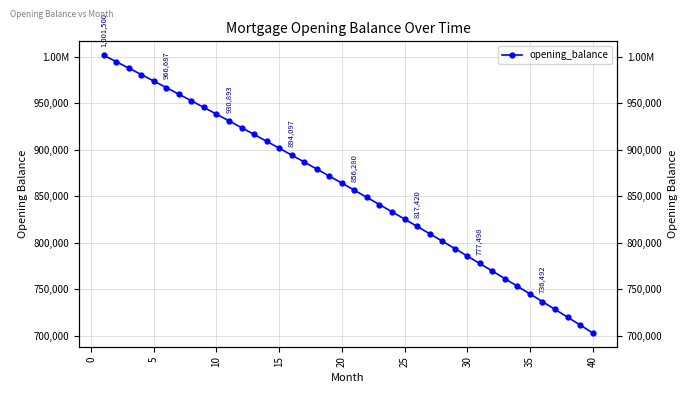

Reading left to right, what are all the values shown in this chart?

1001500.0	994615.1	987691.6	980729.2	973727.9	966687.5	959607.8	952488.6	945329.9	938131.4	930893.0	923614.6	916295.9	908936.9	901537.3	894097.1	886615.9	879093.8	871530.4	863925.7	856279.5	848591.7	840862.0	833090.2	825276.4	817420.1	809521.4	801580.0	793595.8	785568.6	777498.2	769384.4	761227.1	753026.2	744781.3	736492.5	728159.4	719782.0	711360.0	702893.3